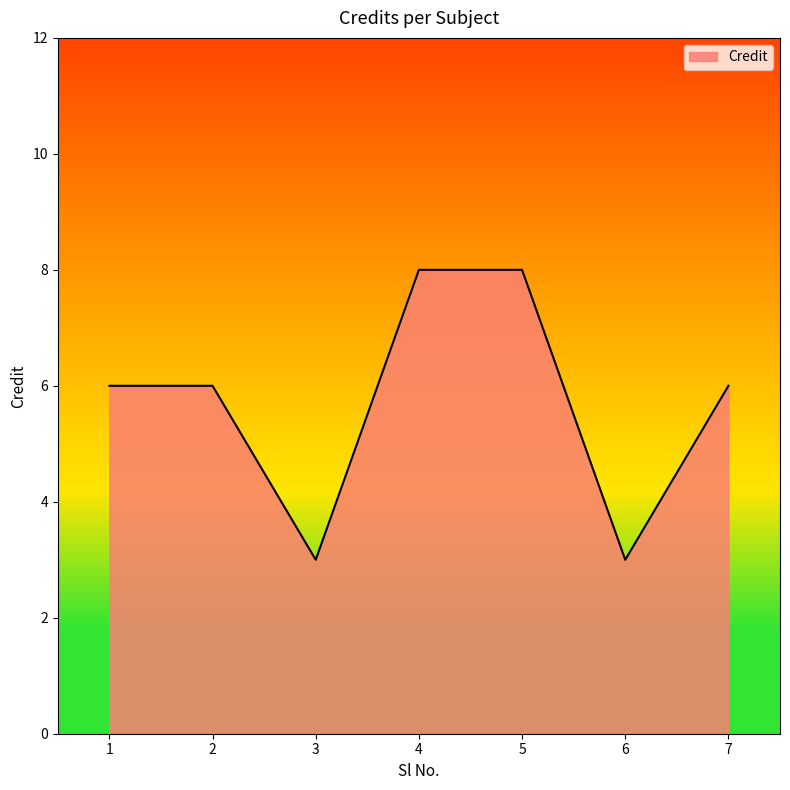

How many lines are shown in the chart?

1